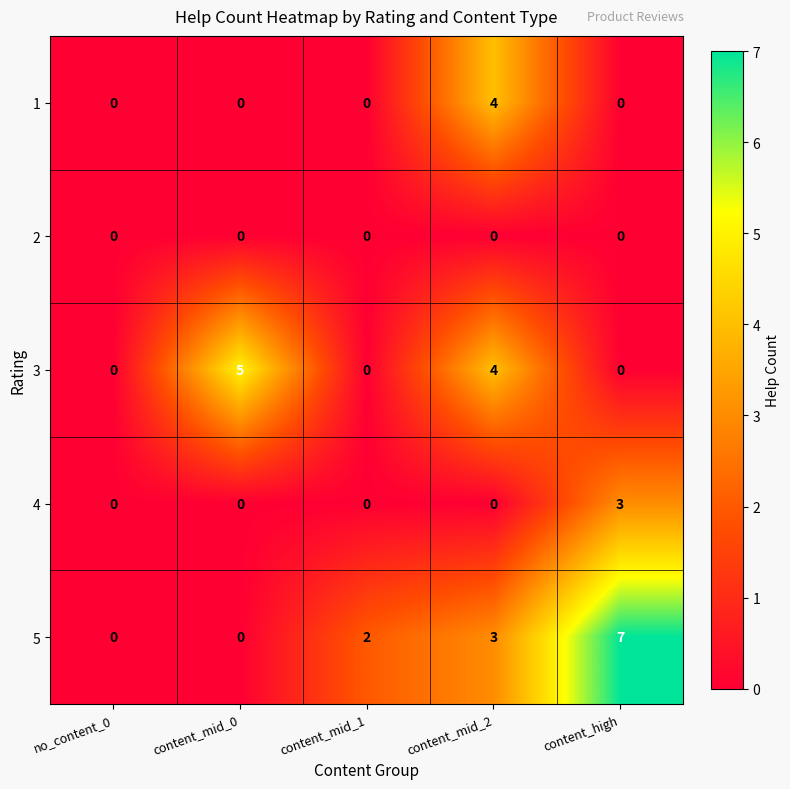

Reading left to right, list all the values displayed in this chart.

1: 0	0	0	4	0
2: 0	0	0	0	0
3: 0	5	0	4	0
4: 0	0	0	0	3
5: 0	0	2	3	7